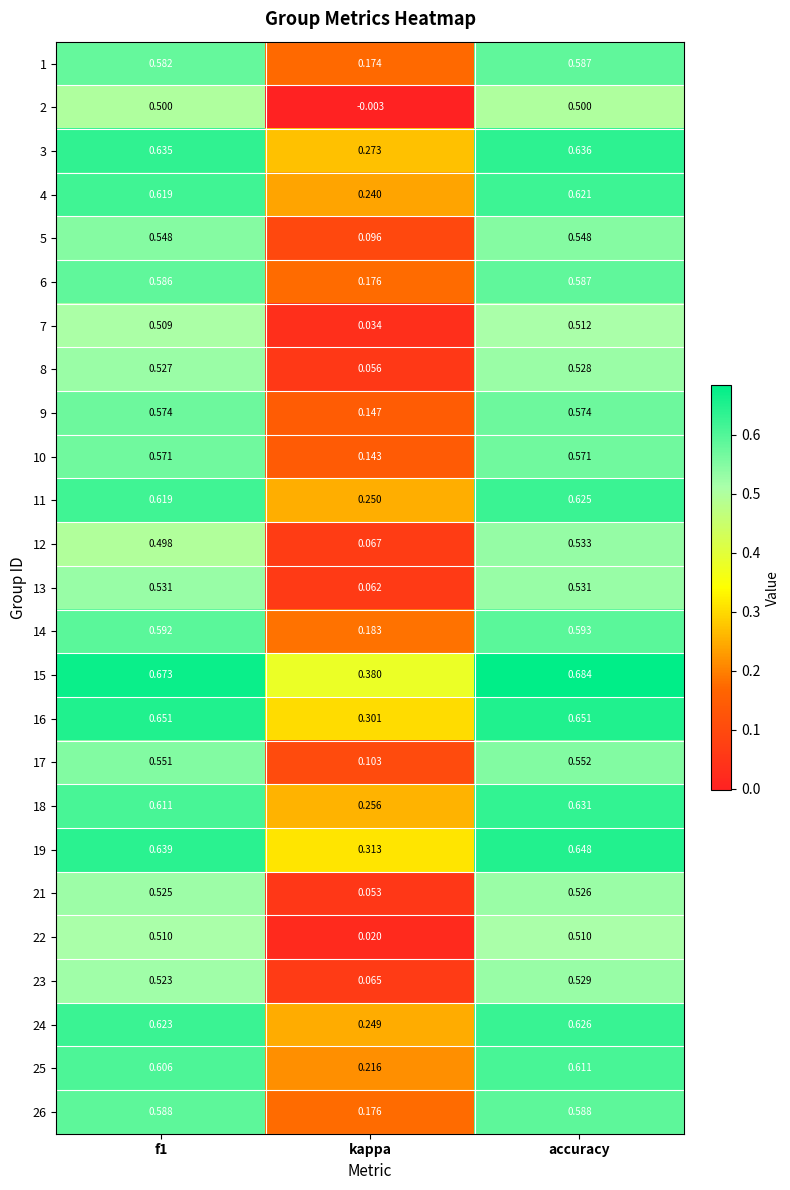

What is the total value across all series at accuracy?

14.5